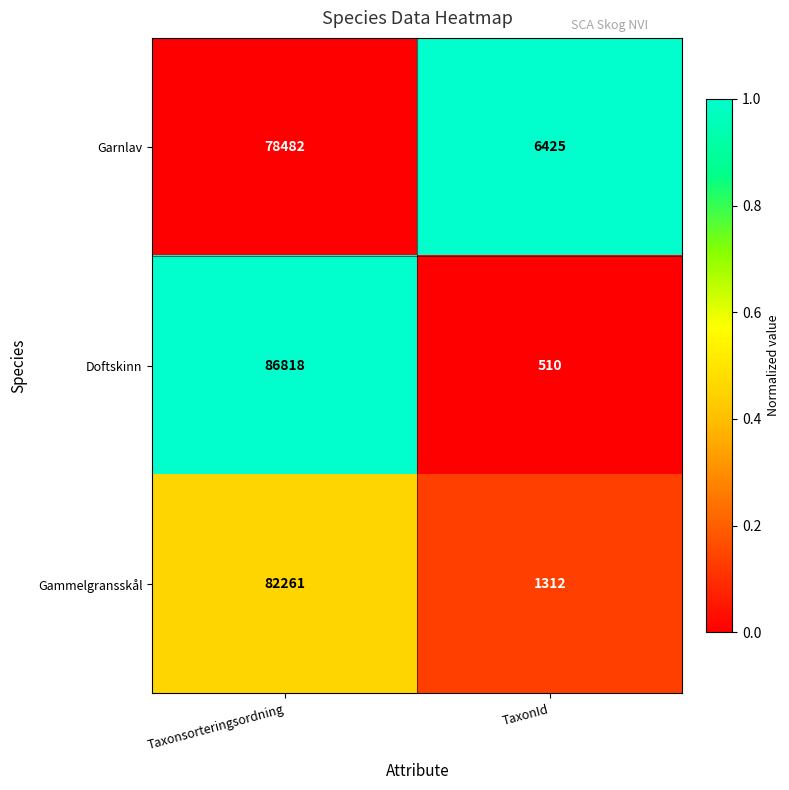

What is the difference between the maximum and minimum values in the Gammelgransskål series?

80949